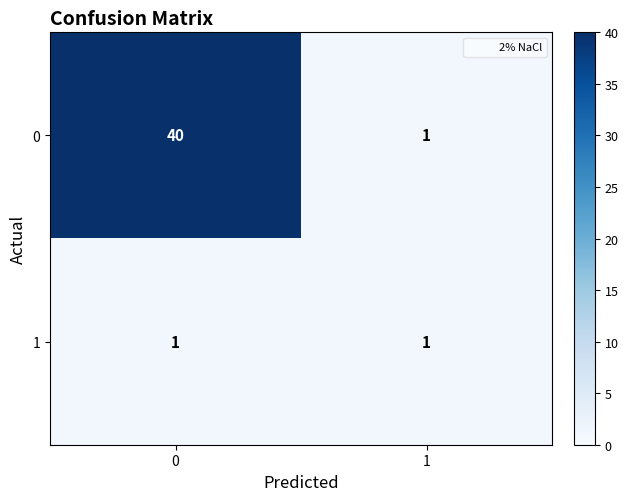

True or false: 1 has a value of 1 at 1.

True